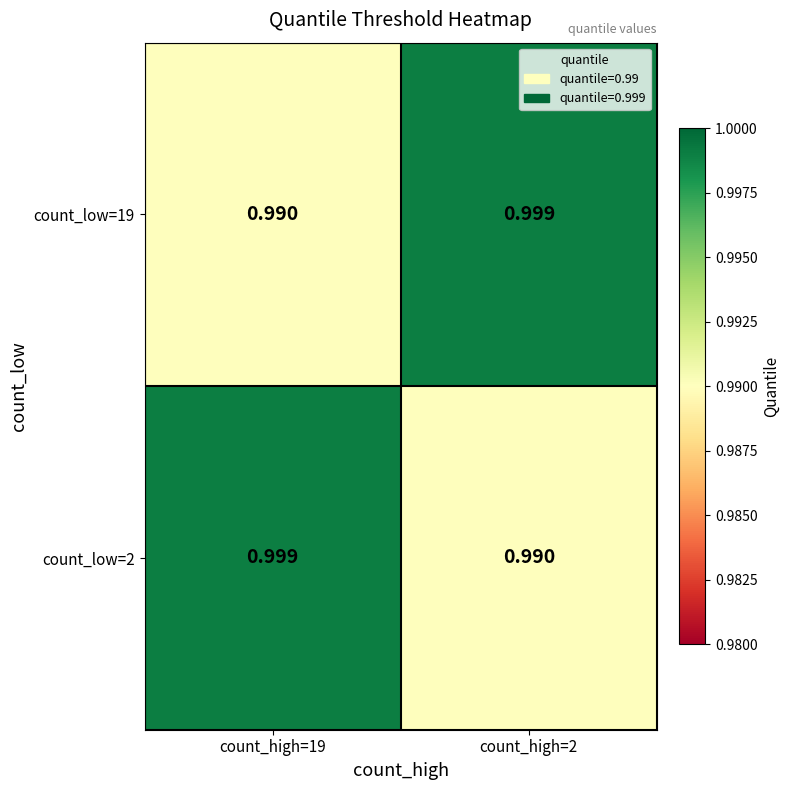

Is the value of count_low=2 at count_high=2 greater than the value of count_low=19 at count_high=2?

No